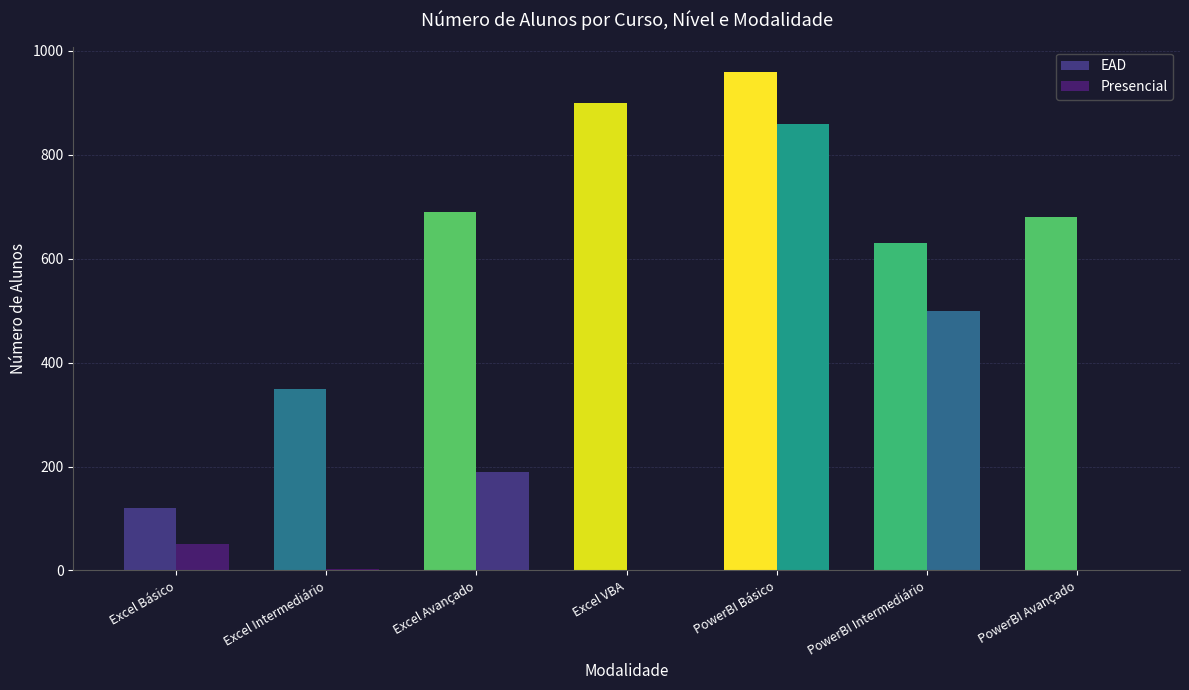

Reading right to left, list all the values displayed in this chart.

EAD: PowerBI Avançado=680	PowerBI Intermediário=630	PowerBI Básico=960	Excel VBA=900	Excel Avançado=690	Excel Intermediário=350	Excel Básico=120
Presencial: PowerBI Avançado=0	PowerBI Intermediário=500	PowerBI Básico=860	Excel VBA=0	Excel Avançado=190	Excel Intermediário=3	Excel Básico=50